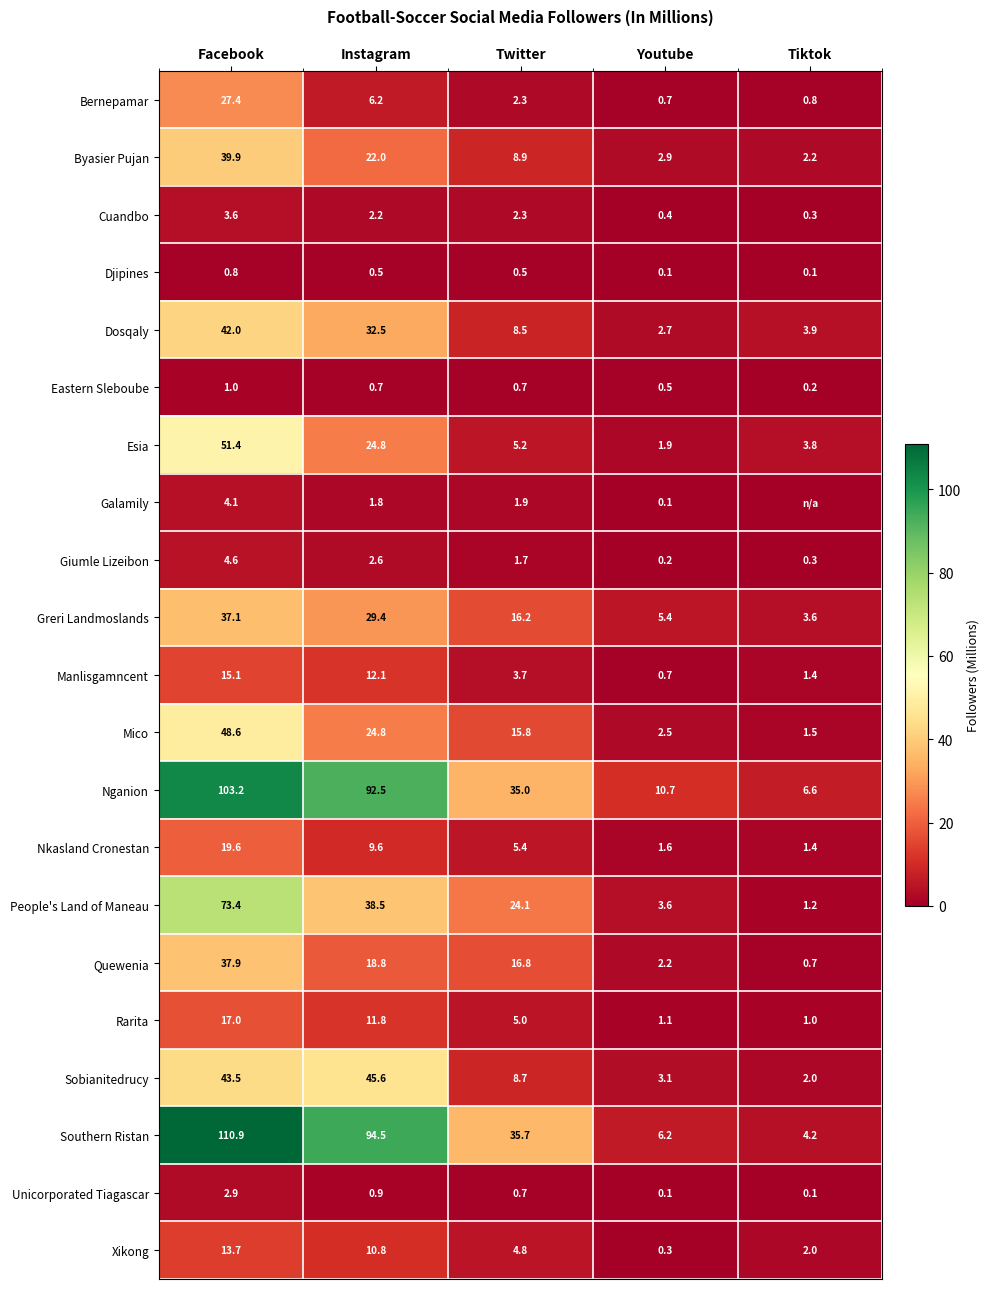

What is the total value across all series at Youtube?

47.0